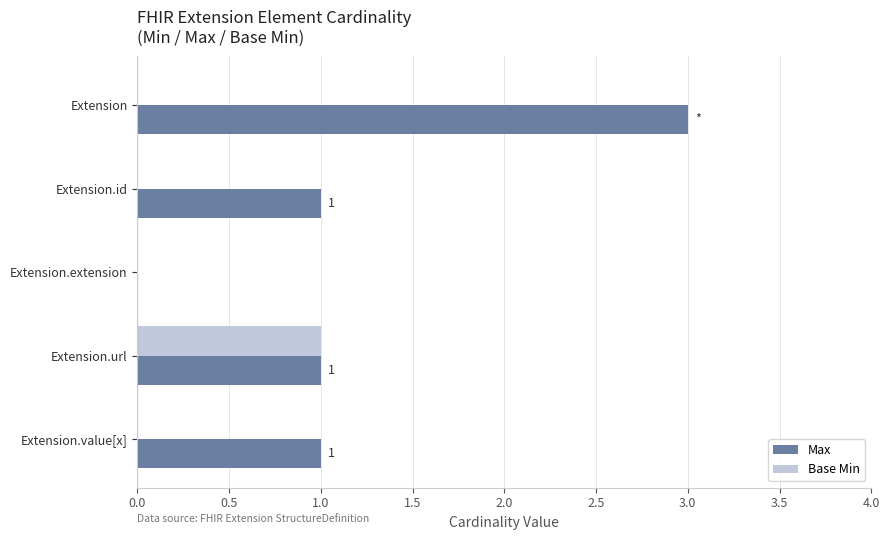

The value of Base Min at Extension.extension is 0. True or false?

True